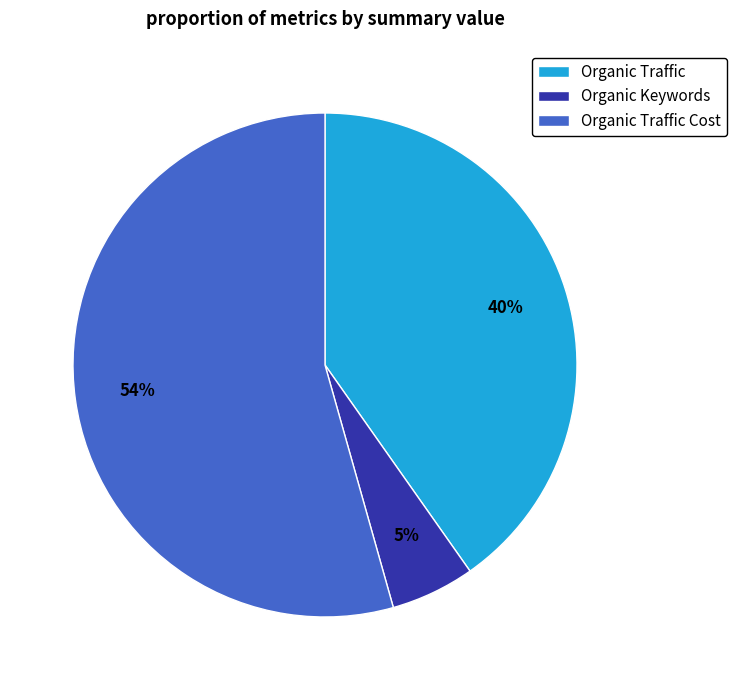

To the nearest percent, what percentage of the pie is Organic Traffic?

40%